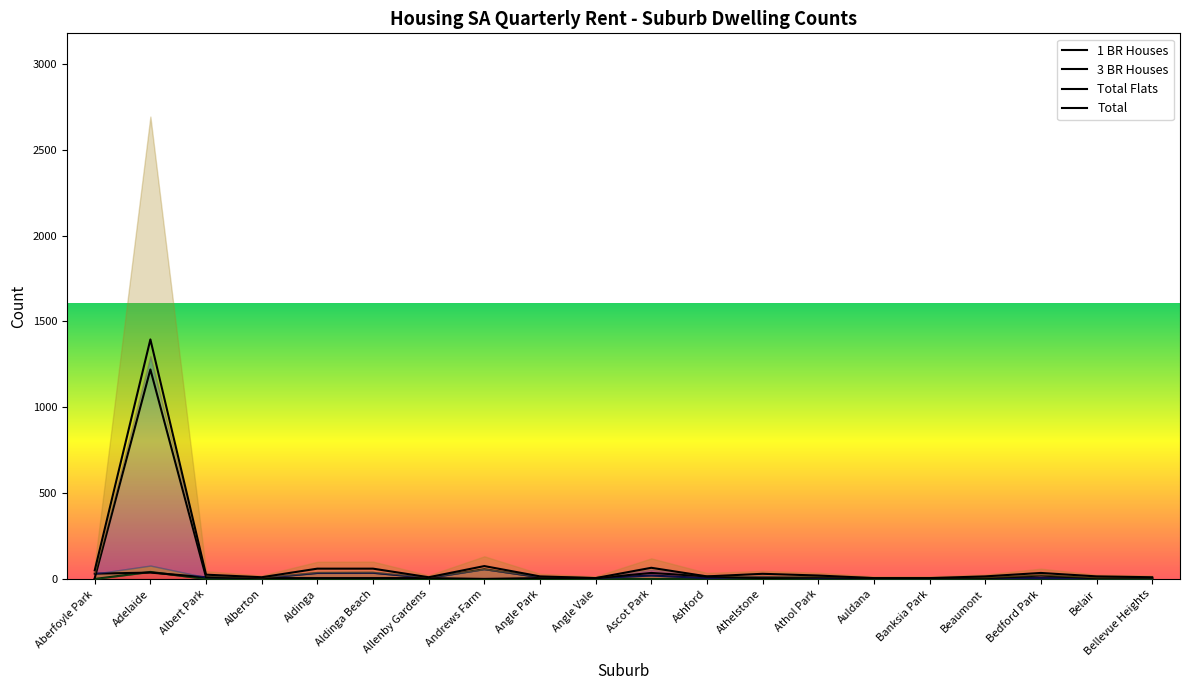

Rank the series by their maximum value, from highest to lowest.

Total, Total Flats, 3 BR Houses, 1 BR Houses